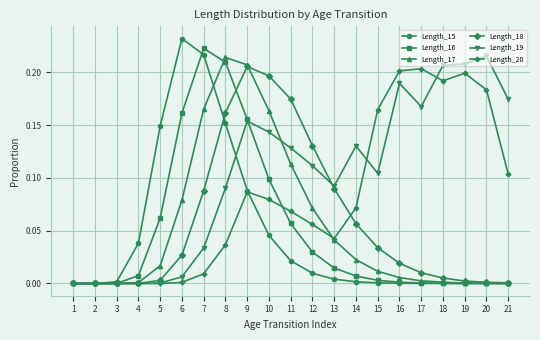

Is the value of Length_15 at 3 greater than the value of Length_18 at 13?

No